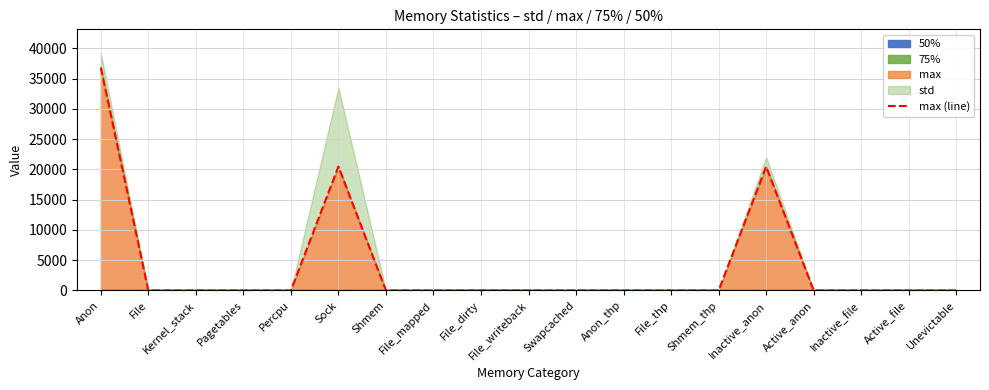

The value at Unevictable is -17285. True or false?

False